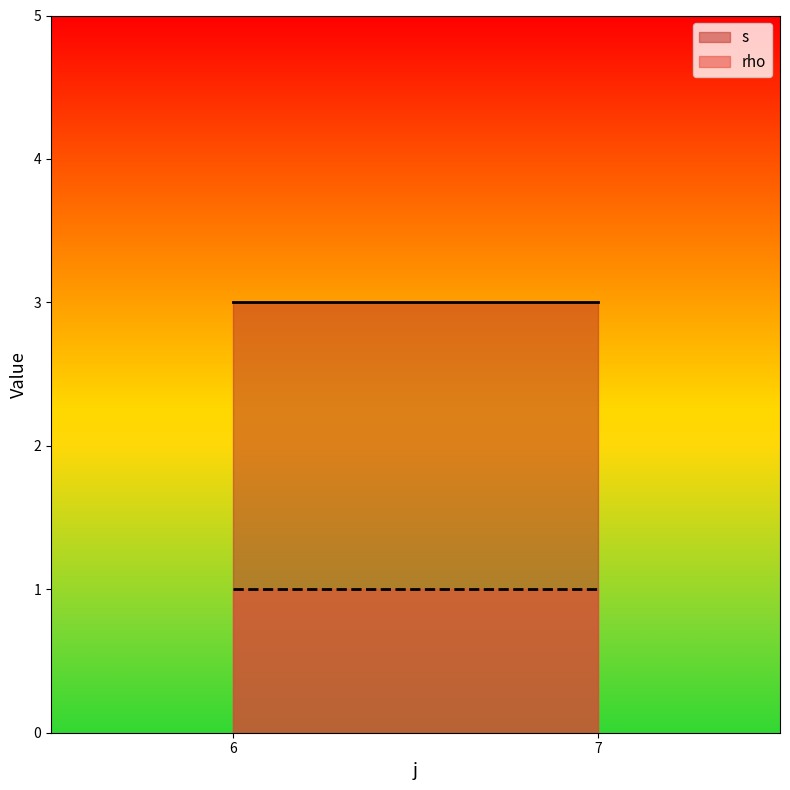

Rank the series by their maximum value, from lowest to highest.

rho, s